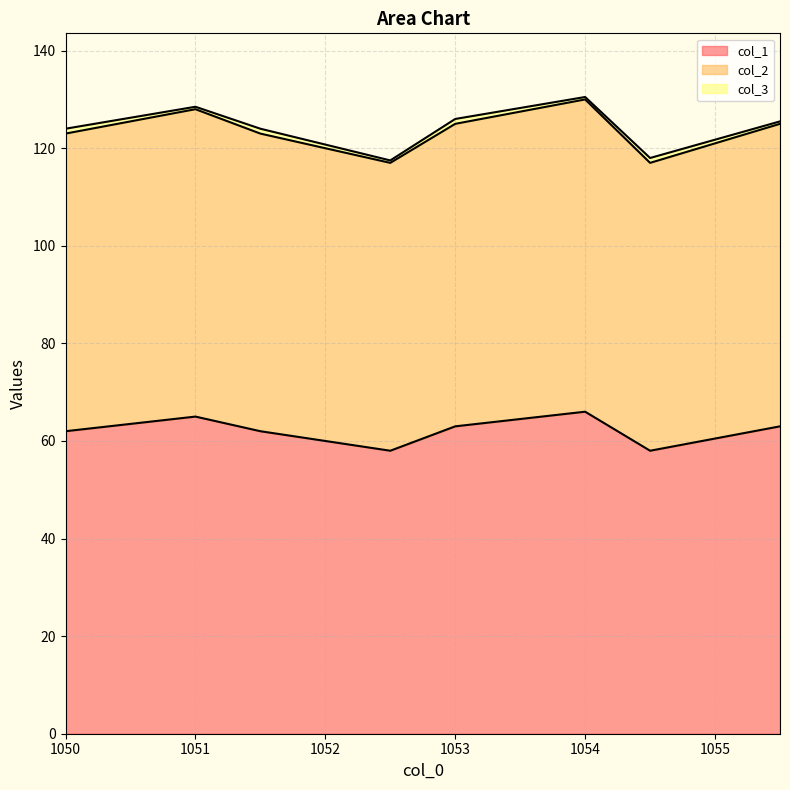

True or false: col_2 has a value of 123 at 1051.5.

True